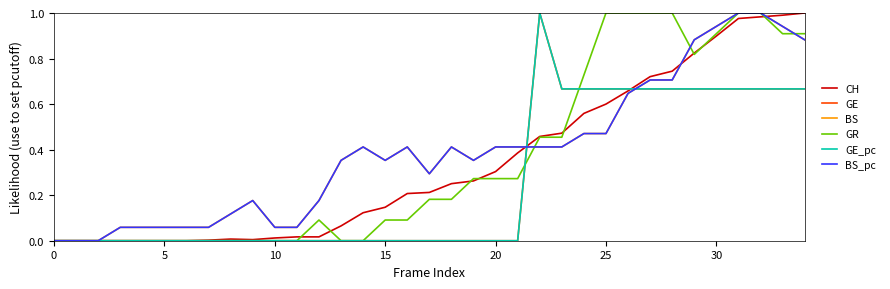

Is this an area chart (filled region under the line)?

No